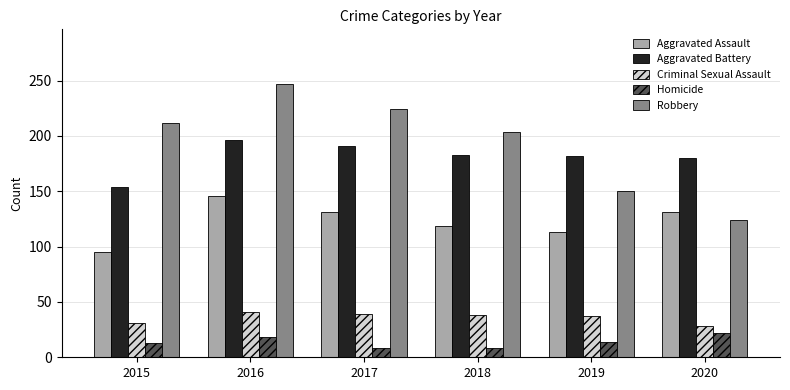

Count the number of categories in the chart.

6